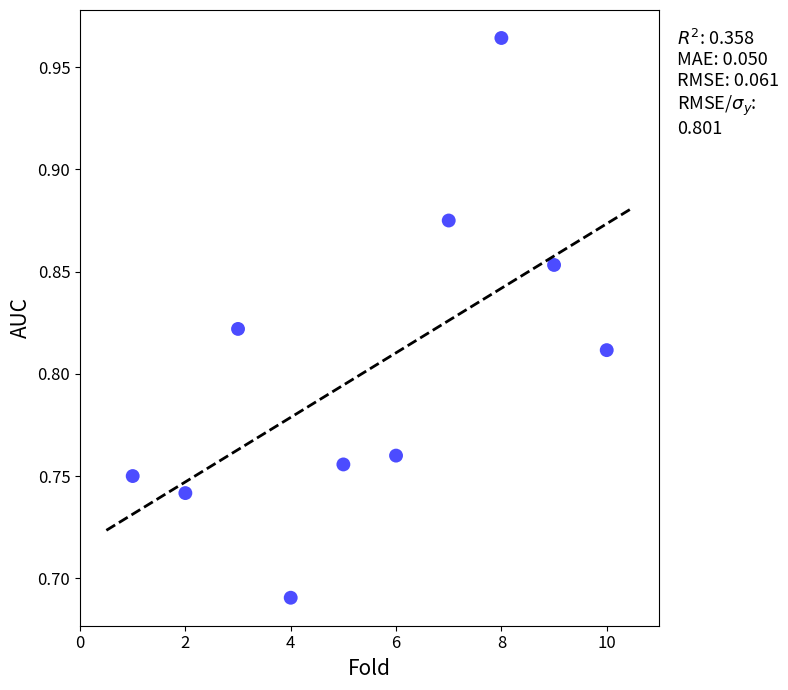

What is the range of X values (max minus min)?

9.0